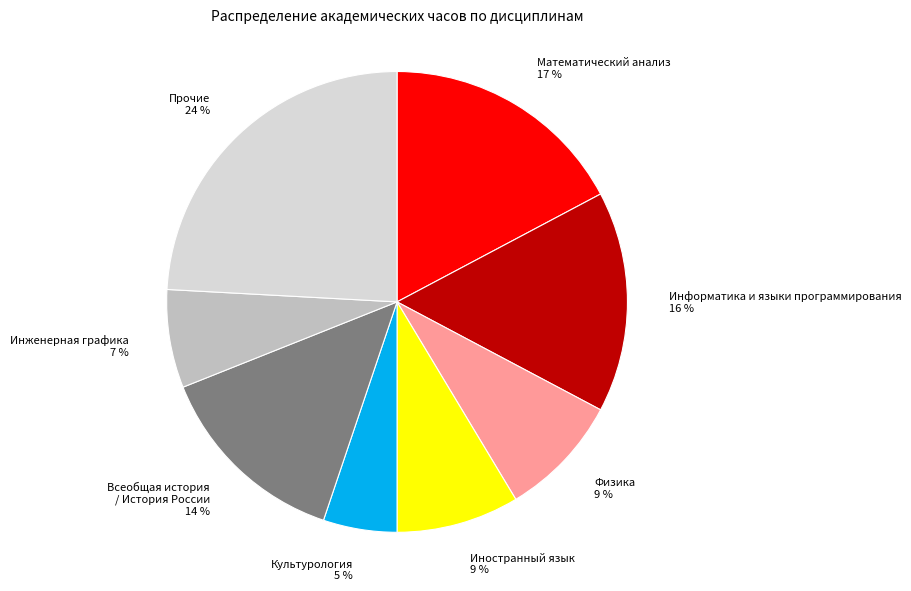

What is the ratio of the value at Инженерная графика 7 % to the value at Прочие 24 %?

0.3